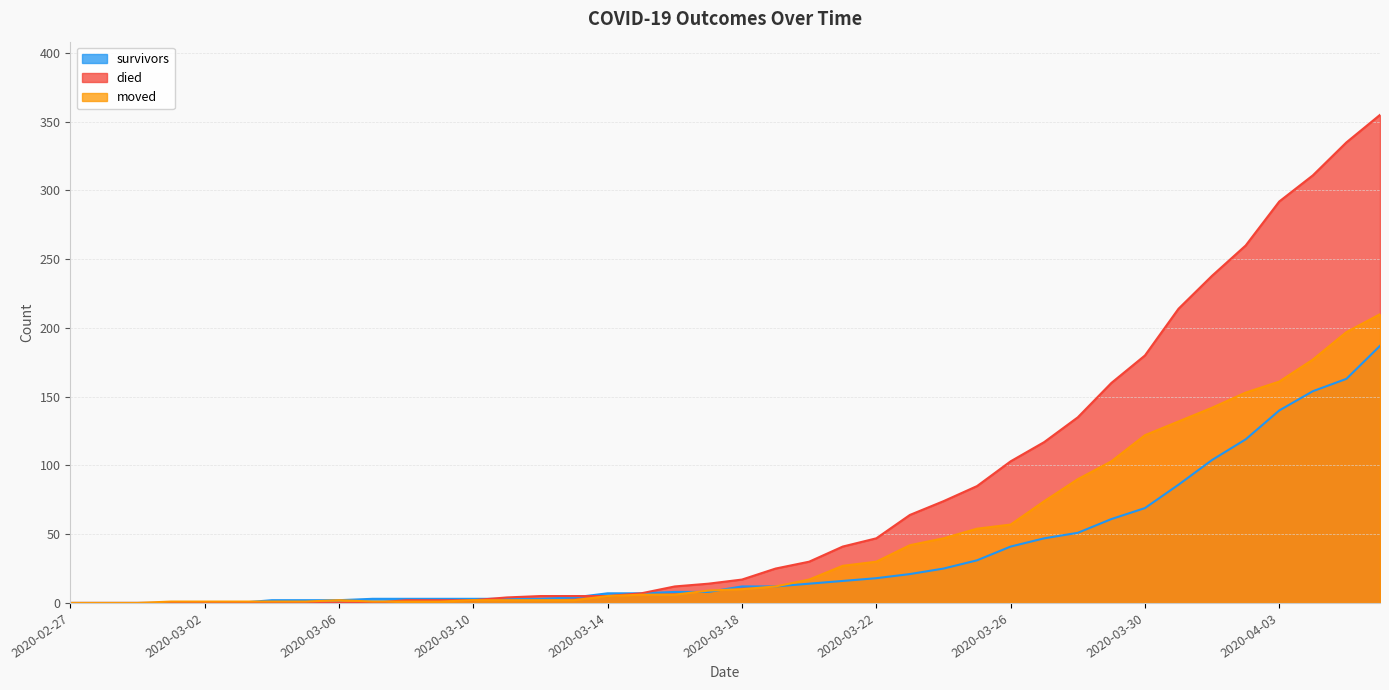

What is the sum of all survivors values?

1429